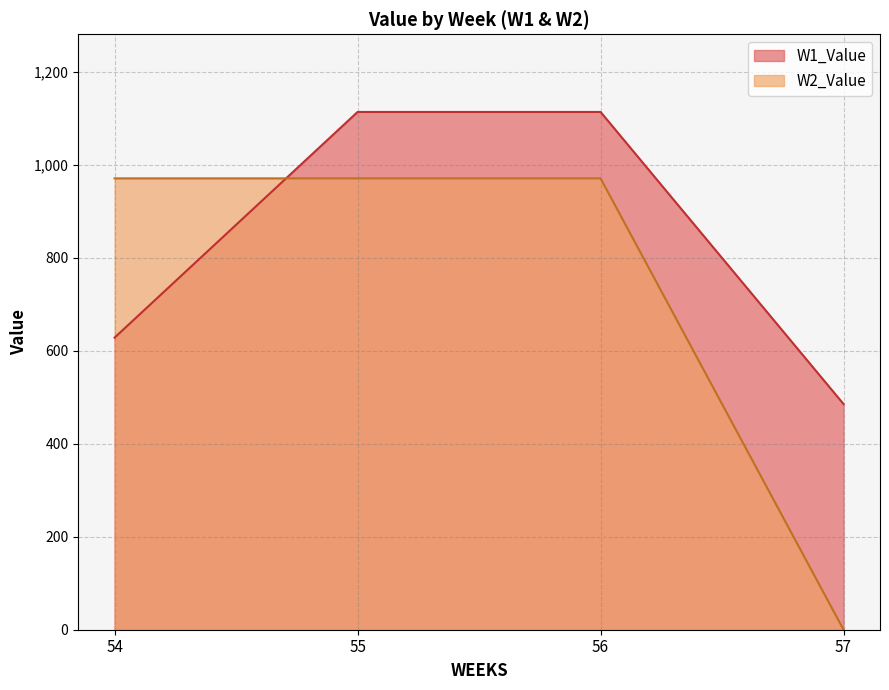

What is the maximum value shown in the chart?

1113.8